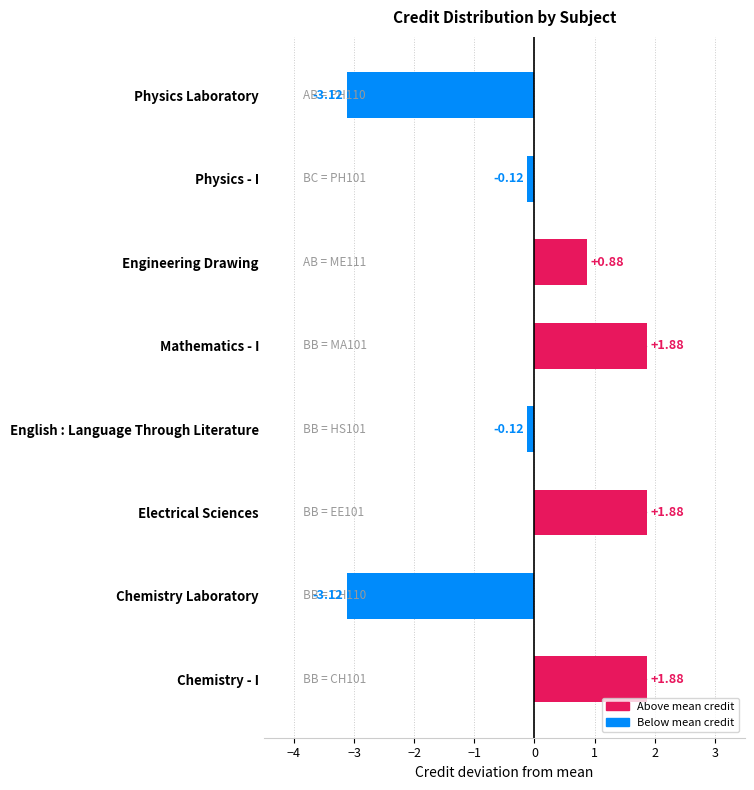

What is the change in value from Chemistry Laboratory to Engineering Drawing?

+4.0